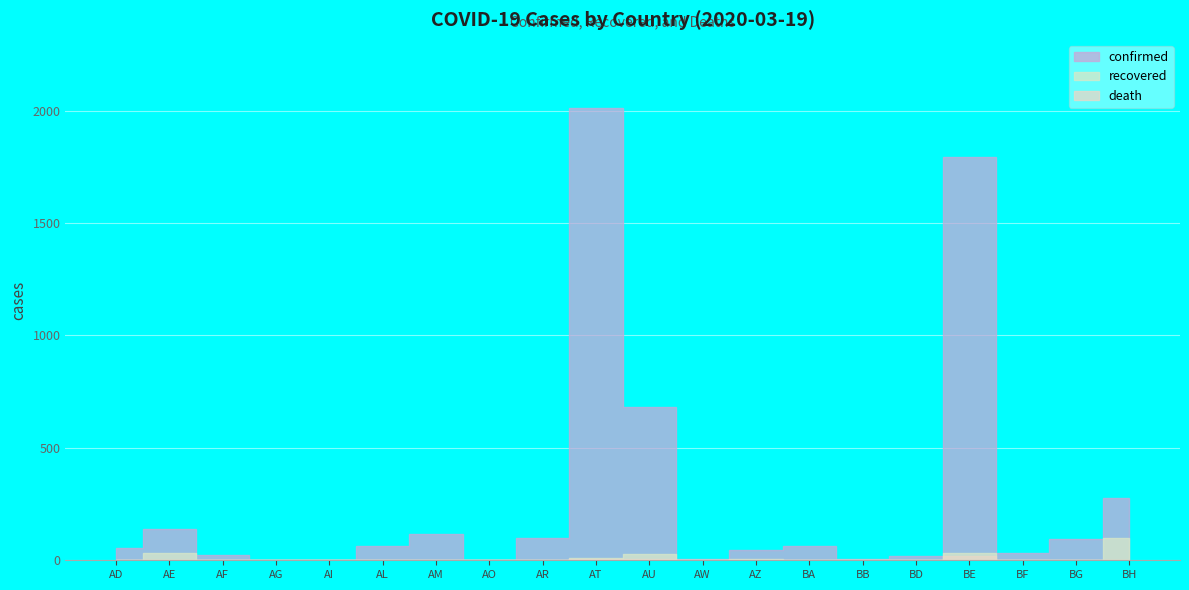

At which label does recovered first exceed 1?

AE